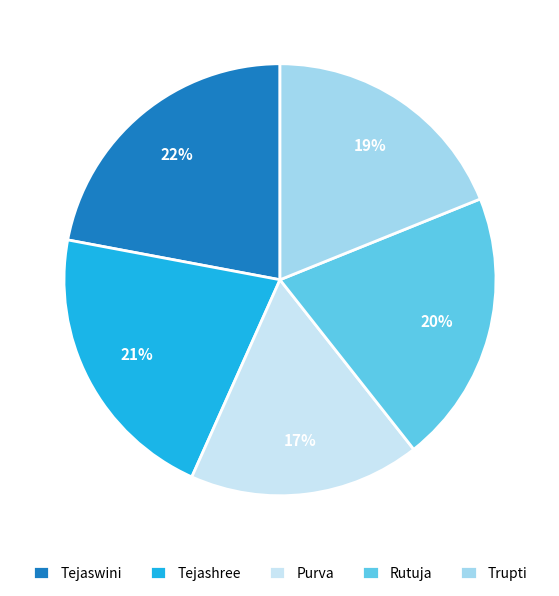

To the nearest percent, what percentage of the pie is Purva?

17%